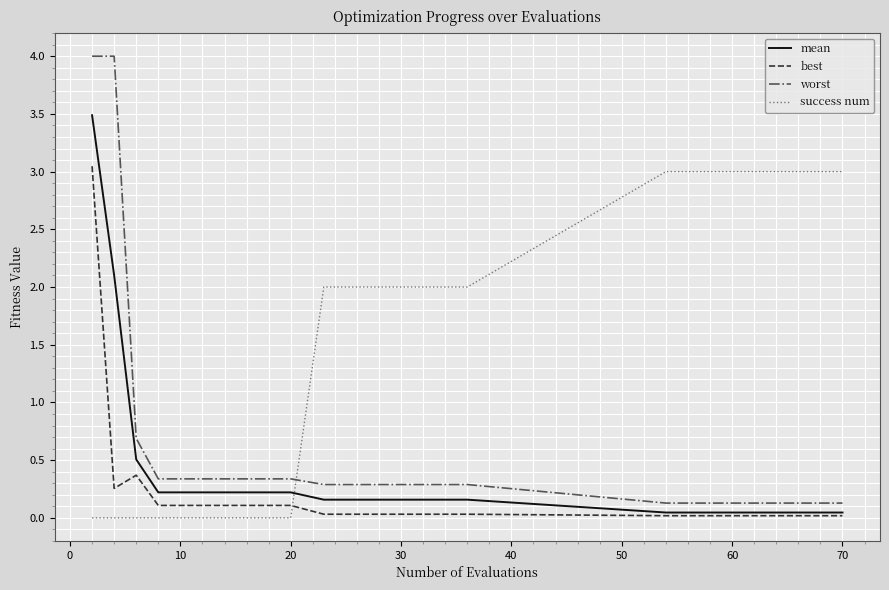

True or false: worst and mean intersect in this chart.

False